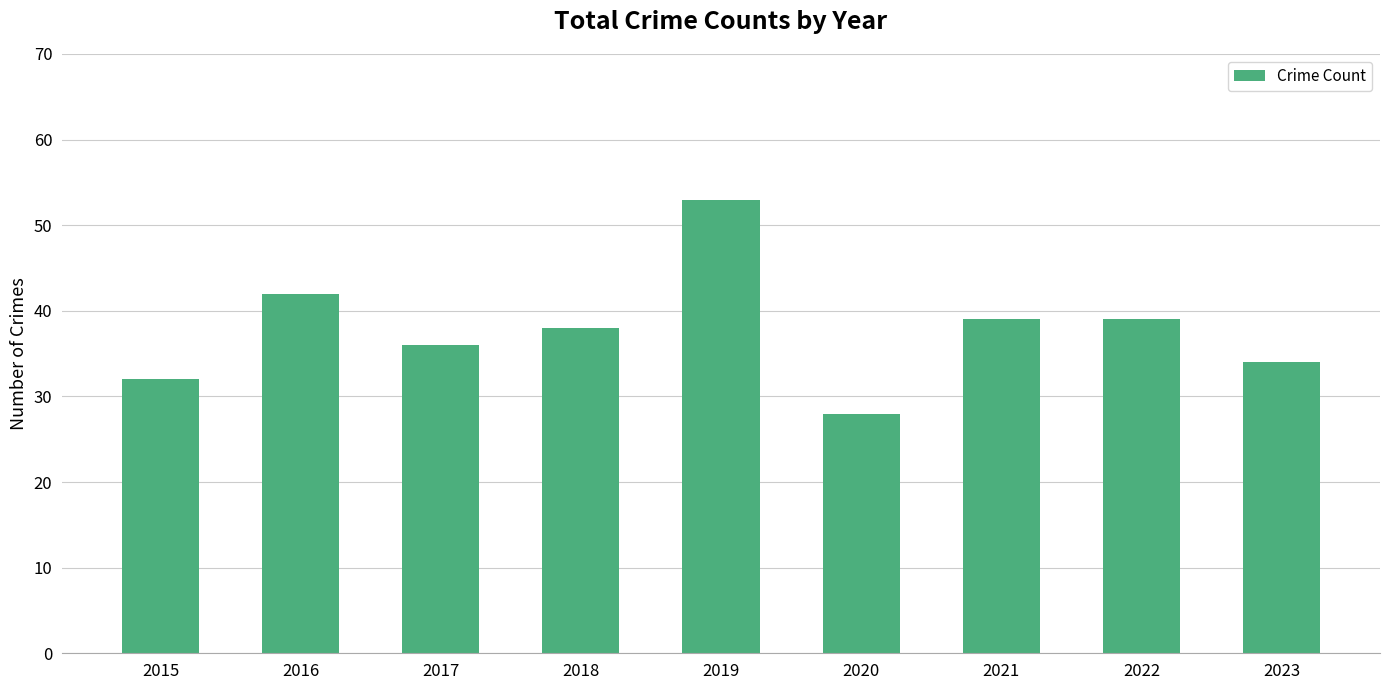

What is the average value?

38